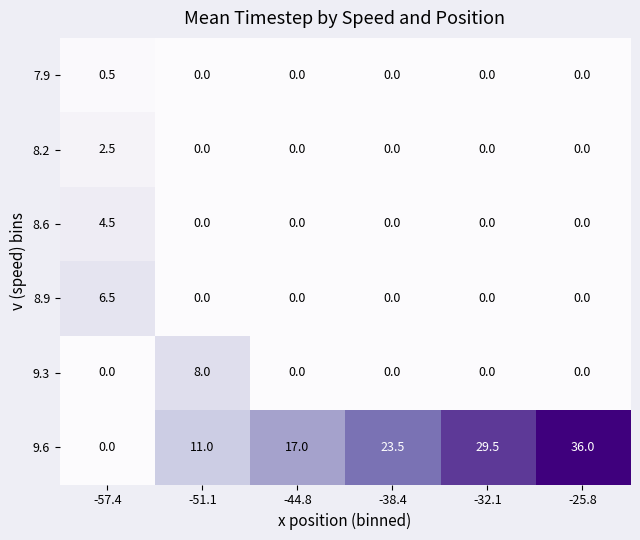

Is it true that 9.3 equals 0.0 at -44.8?

True